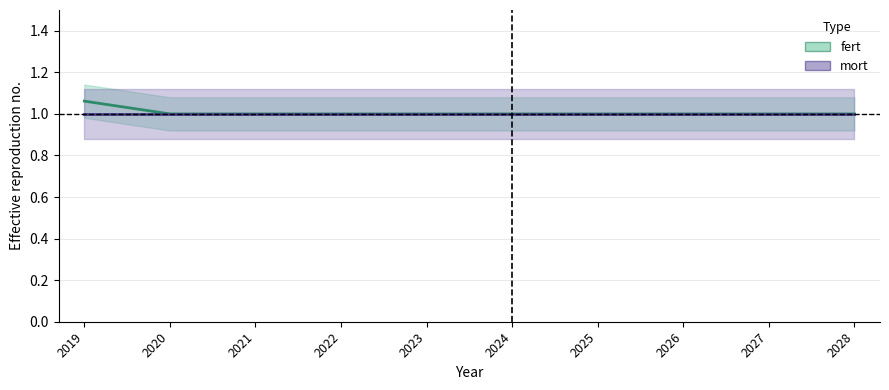

Reading right to left, extract all data points from this chart.

fert: 2028=1.0	2027=1.0	2026=1.0	2025=1.0	2024=1.0	2023=1.0	2022=1.0	2021=1.0	2020=1.0	2019=1.1
mort: 2028=1.0	2027=1.0	2026=1.0	2025=1.0	2024=1.0	2023=1.0	2022=1.0	2021=1.0	2020=1.0	2019=1.0